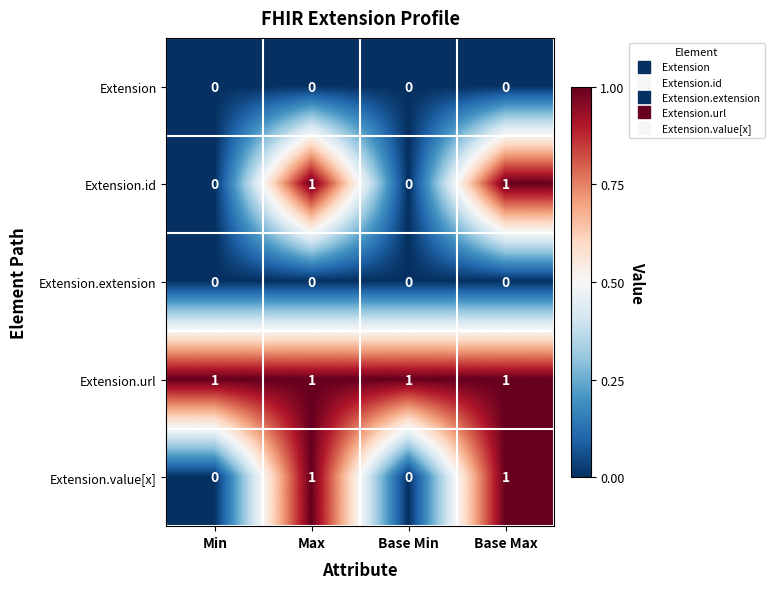

What is the total value across all series at Base Min?

1